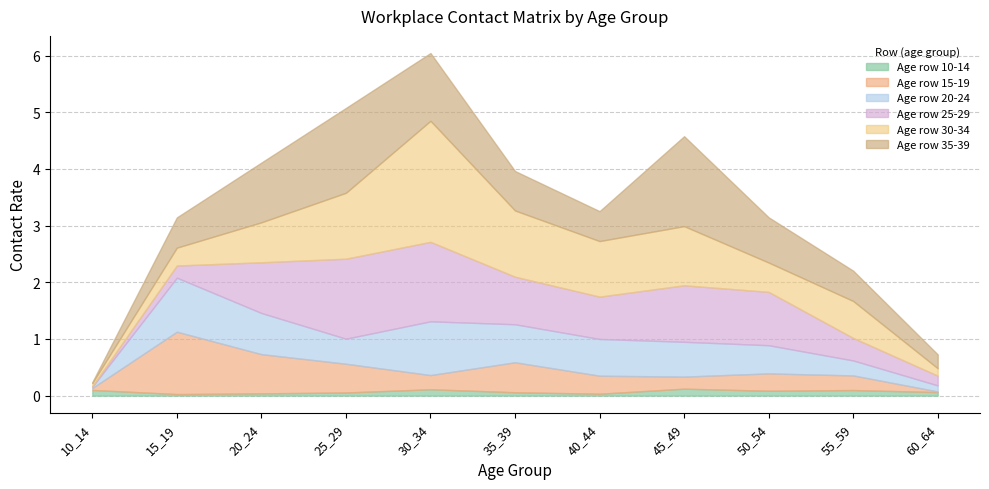

What is the total value across all series at 10_14?

0.2